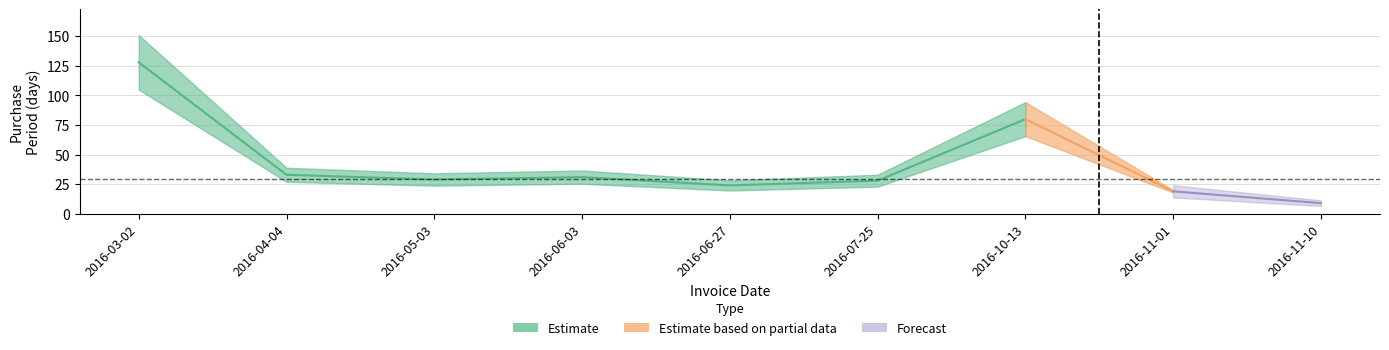

At which label does the data first exceed 29?

2016-03-02